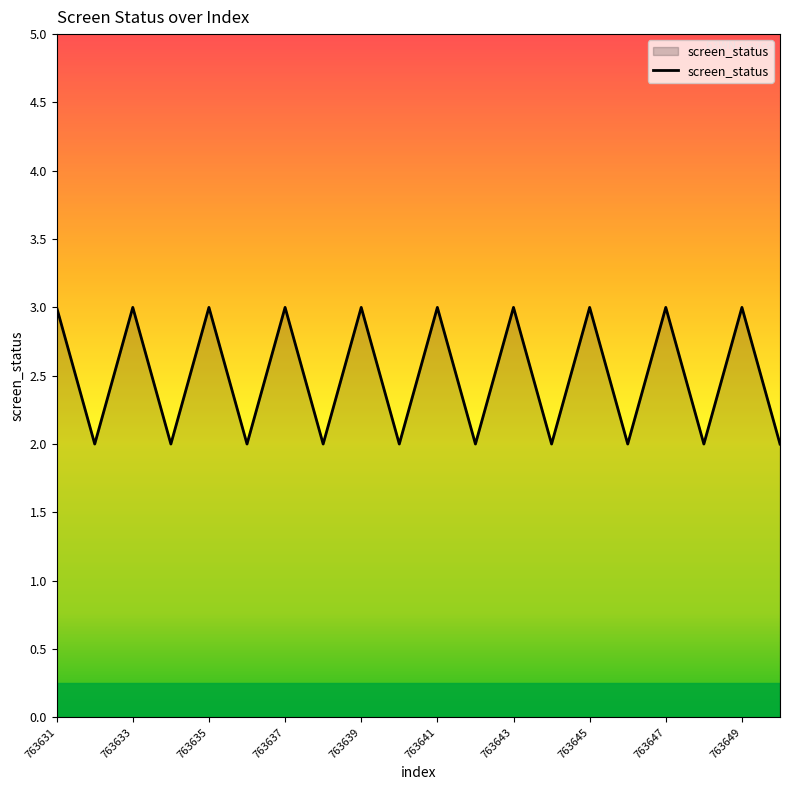

What is the greatest value displayed?

3